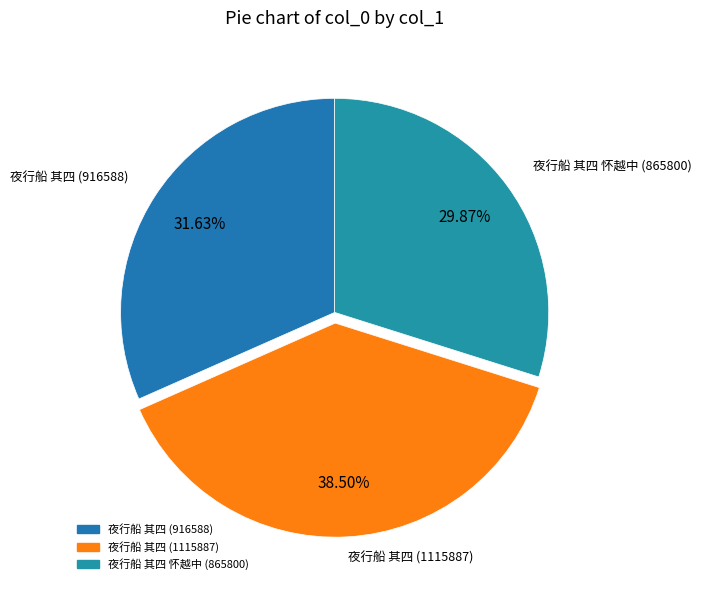

To the nearest percent, what is the combined percentage of 夜行船 其四 怀越中 (865800) and 夜行船 其四 (1115887)?

68%